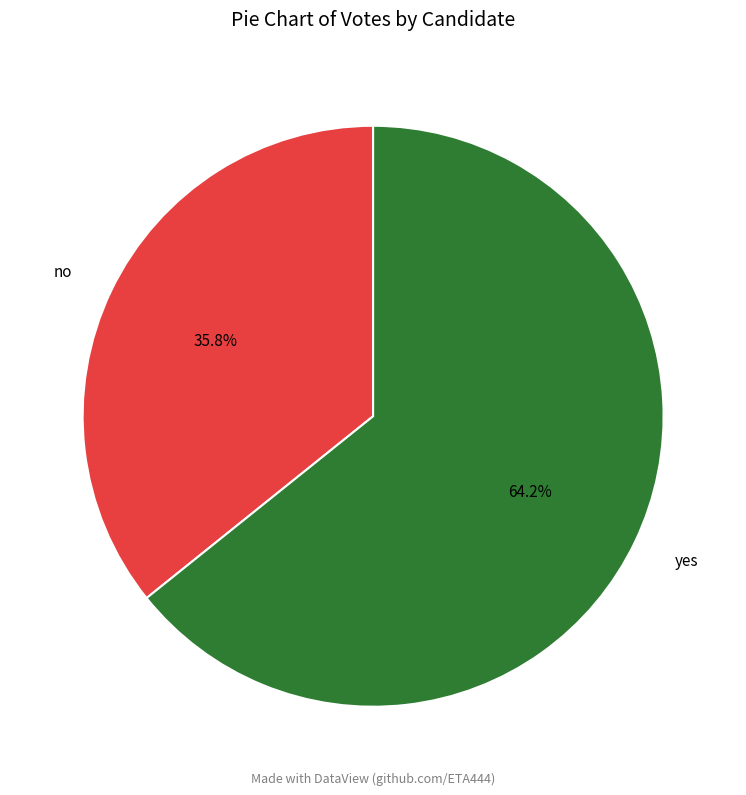

Is there a majority slice in this chart?

Yes